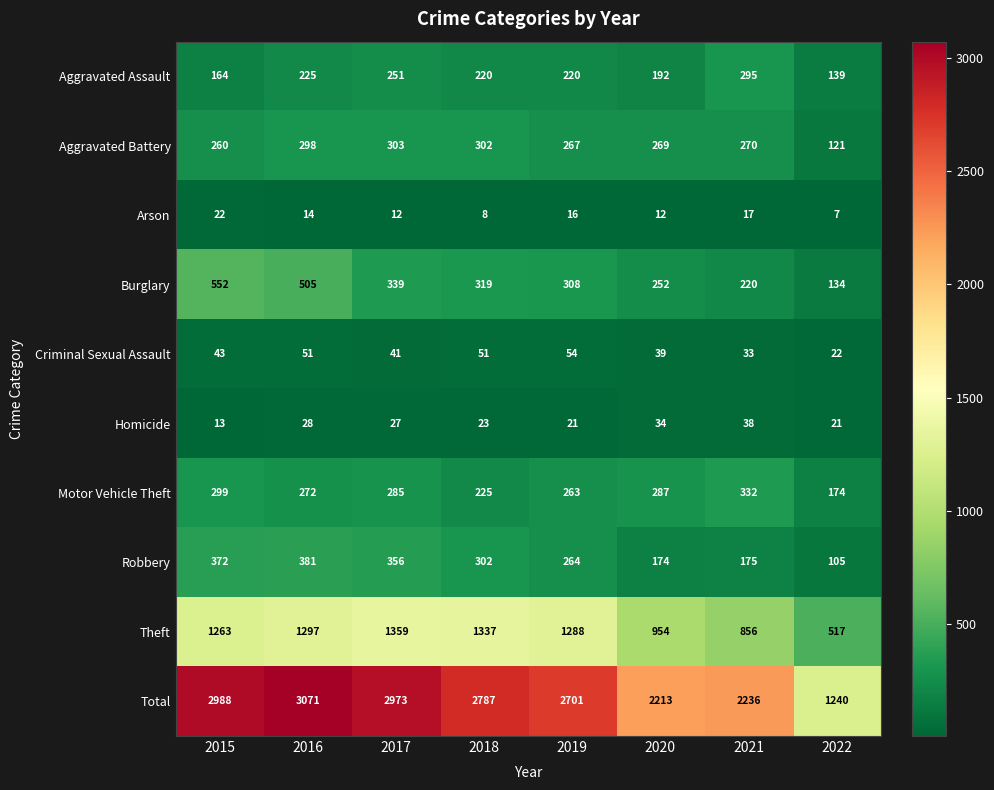

Which series has the largest range (max minus min)?

Total